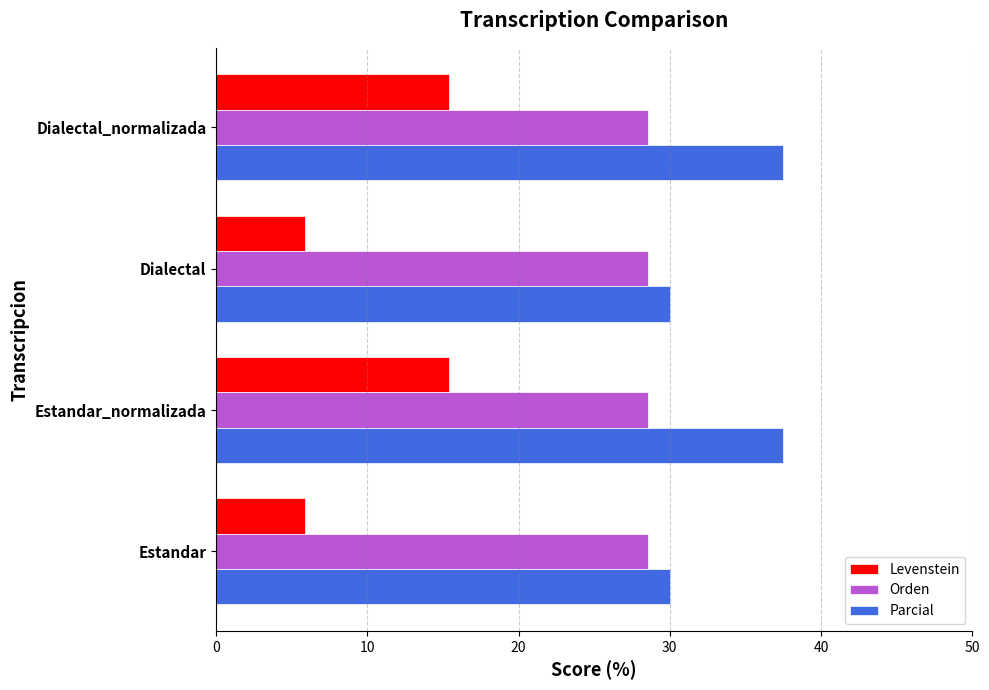

At Estandar_normalizada, list the series in order from smallest to largest.

Levenstein, Orden, Parcial